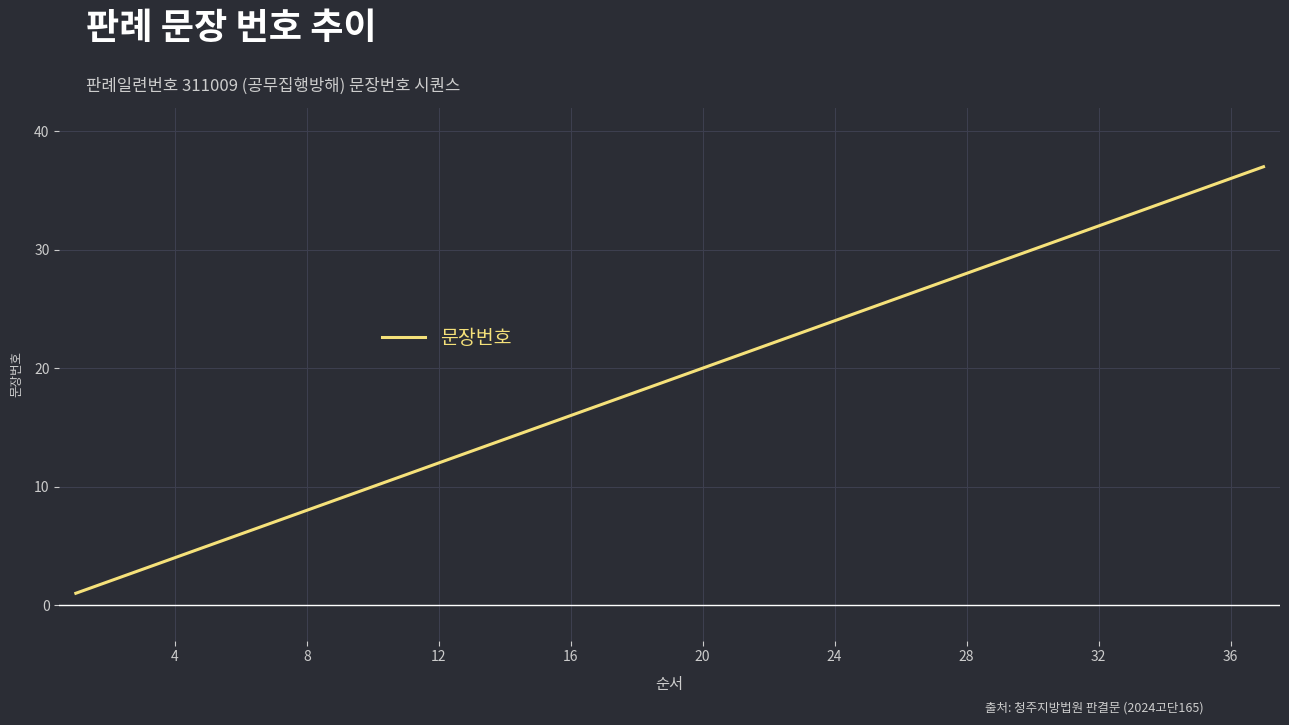

What is the difference between the maximum and minimum values?

36